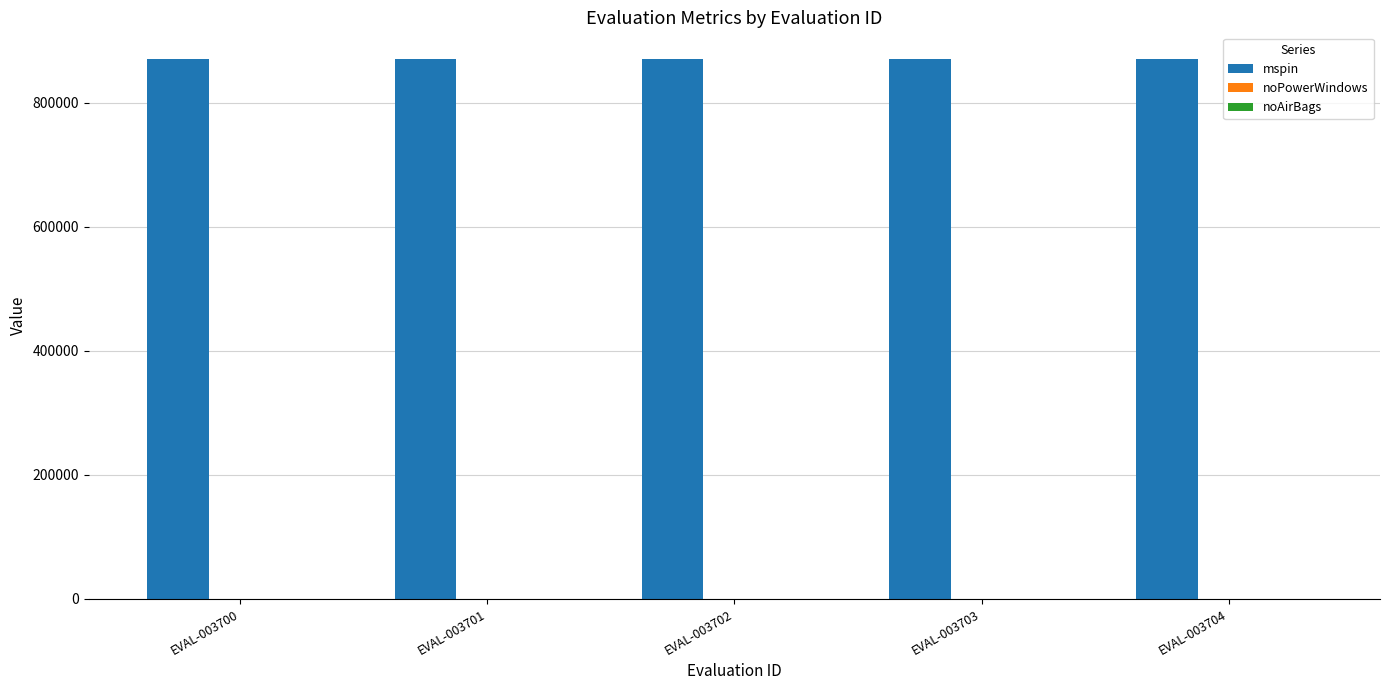

Which series has the largest total across all categories?

mspin